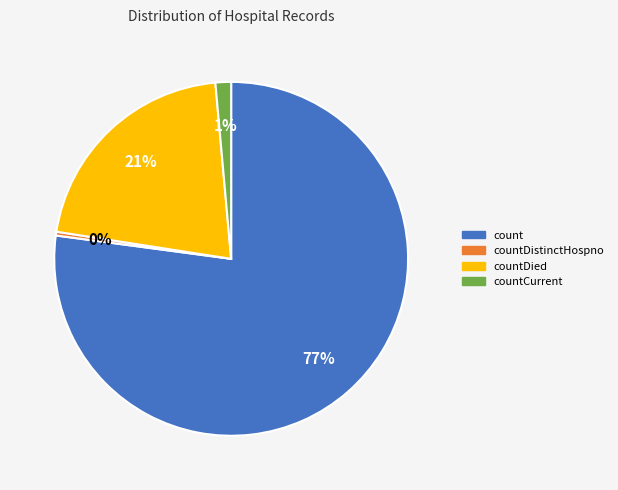

Rank the categories by value from highest to lowest.

count, countDied, countCurrent, countDistinctHospno